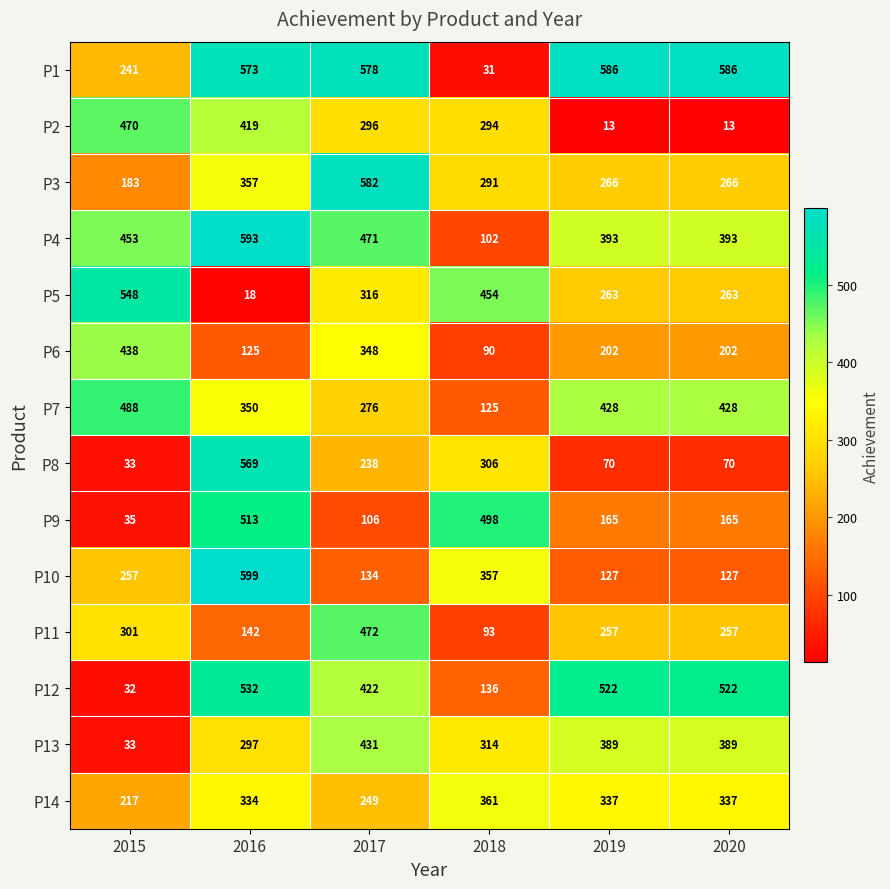

What is the difference between the P8 values at 2016 and 2018?

263